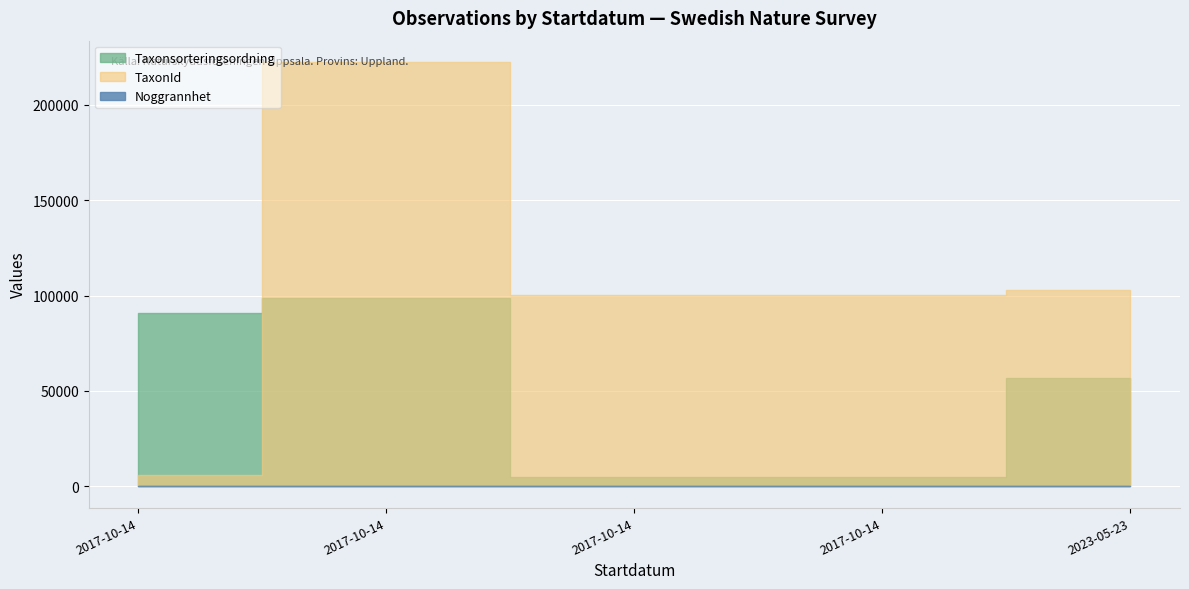

What are all the series names shown in the legend?

Taxonsorteringsordning, TaxonId, Noggrannhet